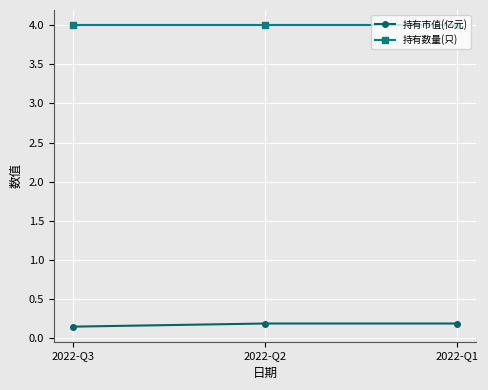

True or false: 持有数量(只) has a value of 4.0 at 2022-Q2.

True